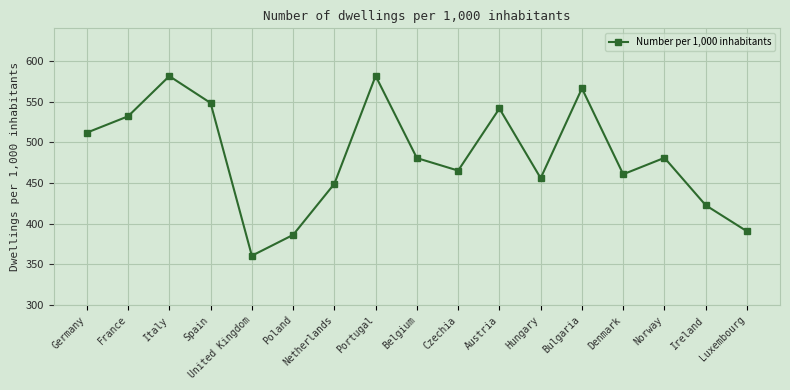

At which category does the chart reach its minimum across all series?

United Kingdom